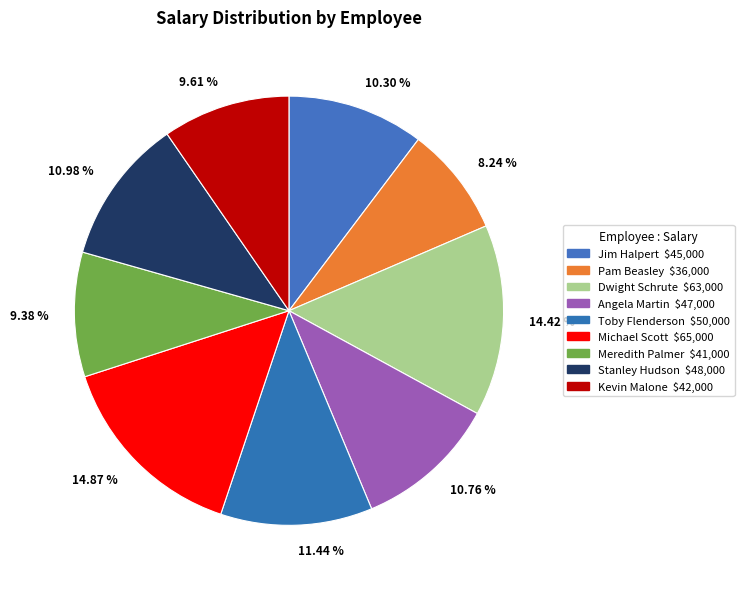

Does any single category account for the majority?

No